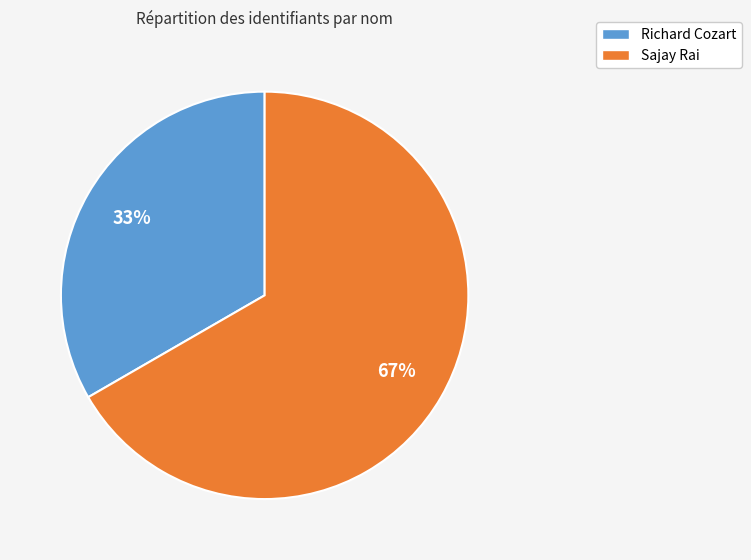

Is it true that Richard Cozart is 33% of the pie?

True